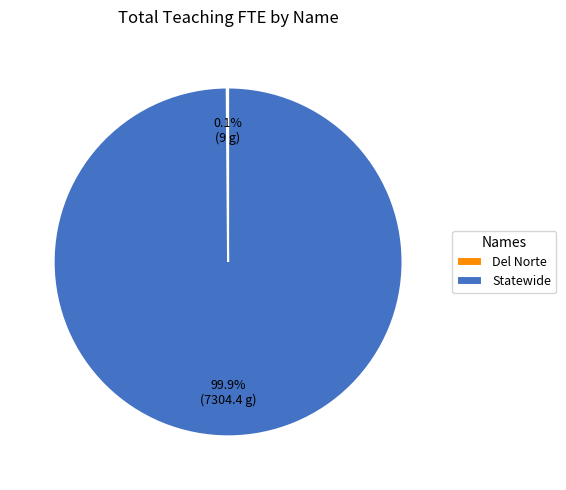

Is Statewide the majority of the pie?

Yes